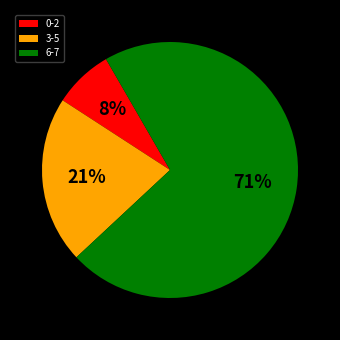

What percentage is the 6-7 slice, to the nearest percent?

71%